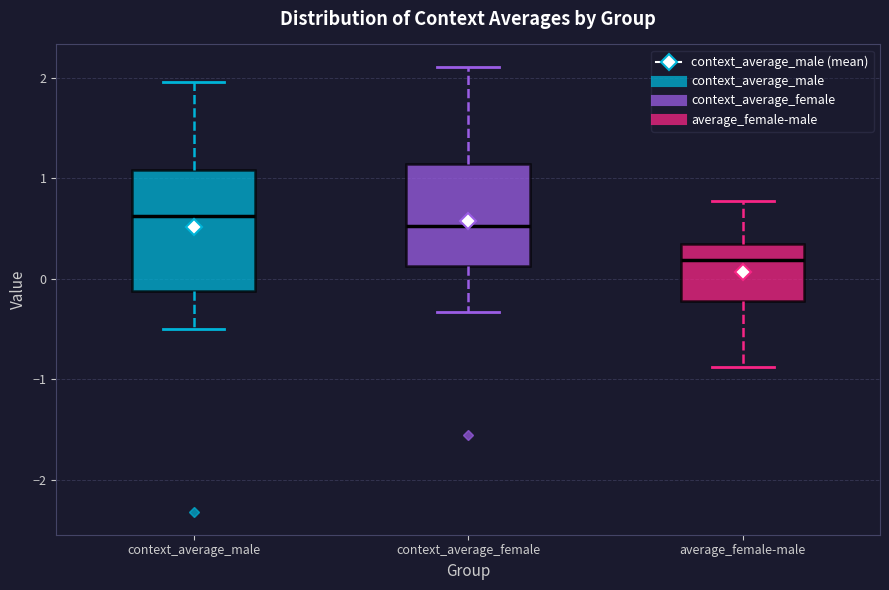

Where is the lower edge of the box for context_average_female on the y-axis? The values are not printed on the chart, so give them approximately, as read against the axis.

0.1